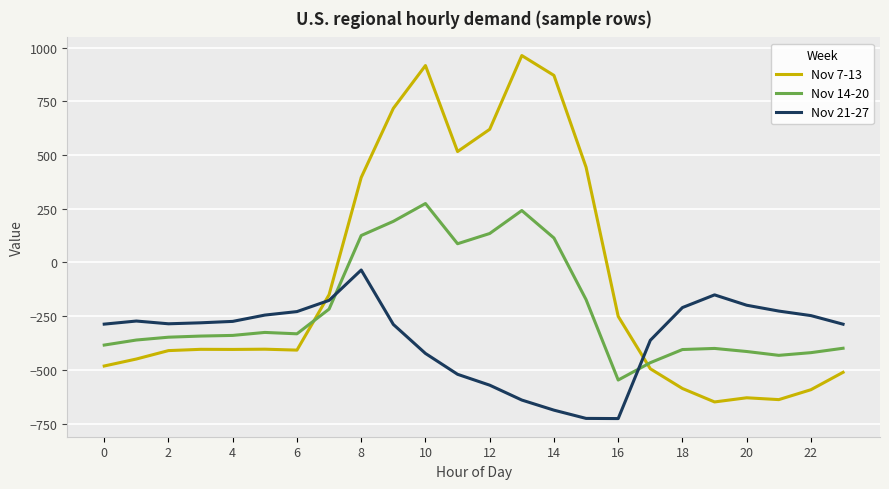

List the series in order of their peak value, lowest first.

Nov 21-27, Nov 14-20, Nov 7-13